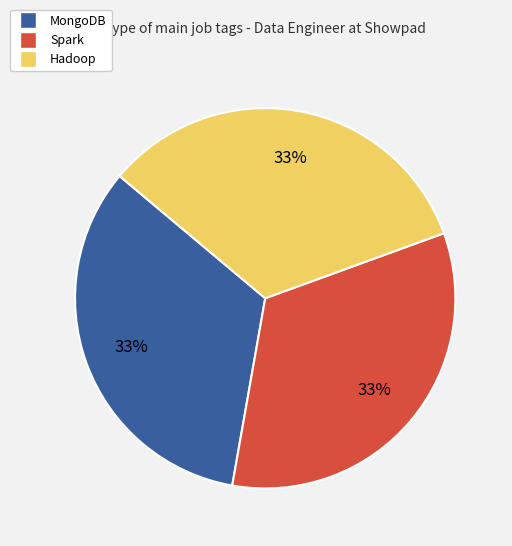

What is the ratio of the value at Hadoop to the value at MongoDB?

1.0